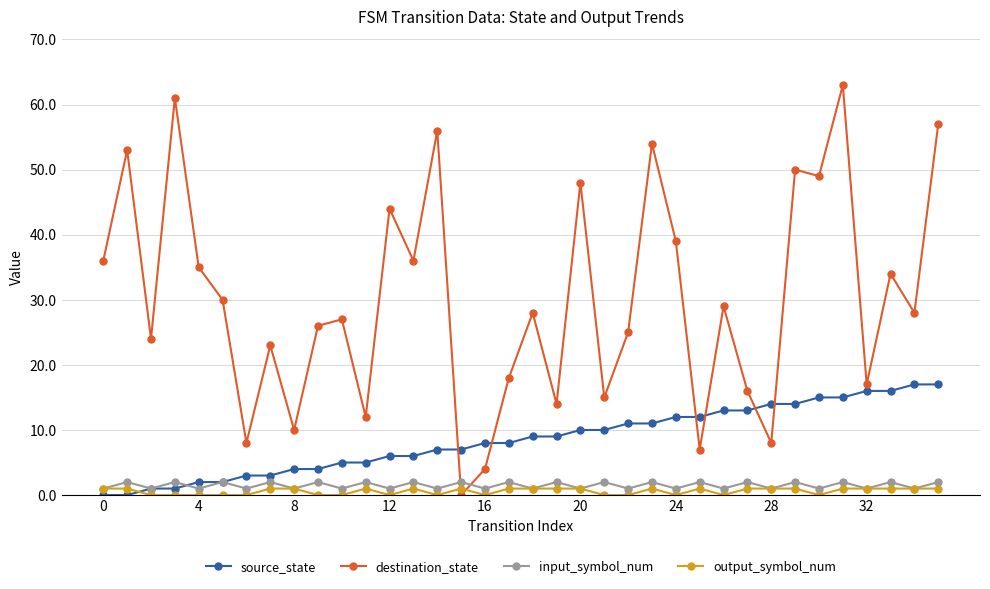

True or false: output_symbol_num has more than 0 points higher than both neighbors.

True